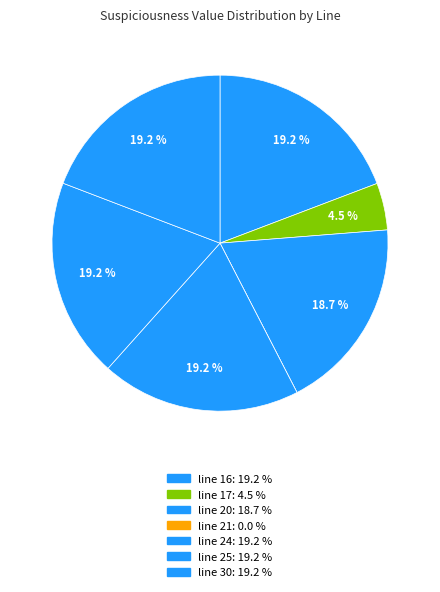

How many slices are in this pie chart?

7